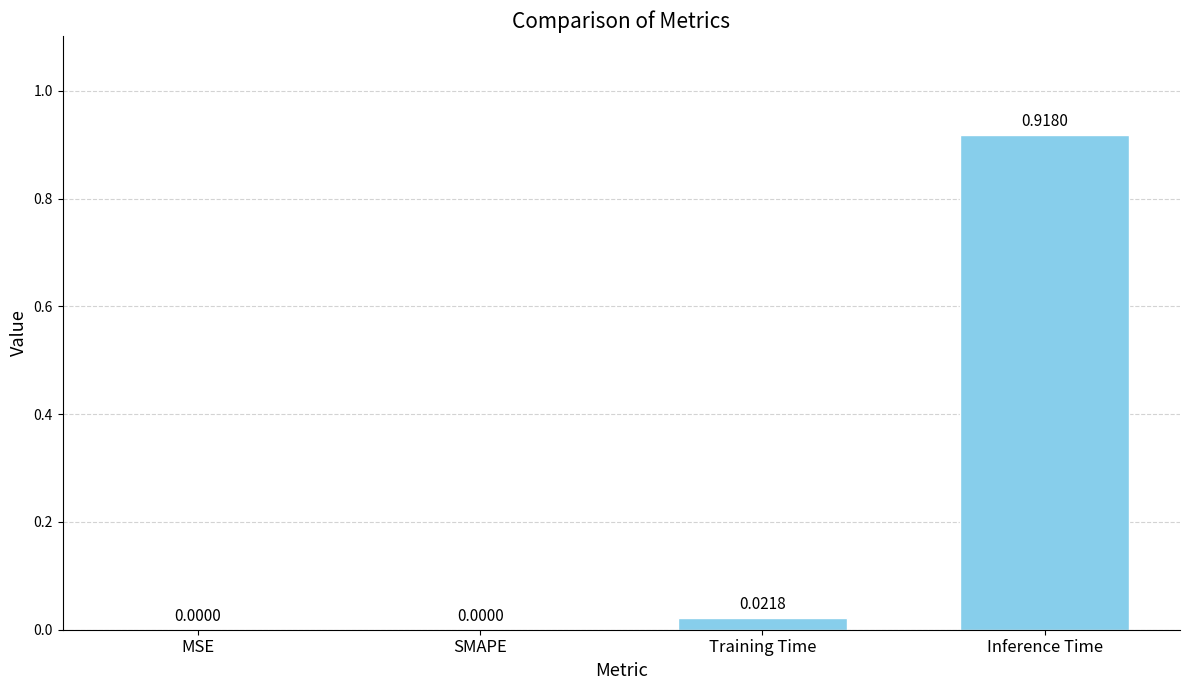

Which category has the highest value across all series?

Inference Time